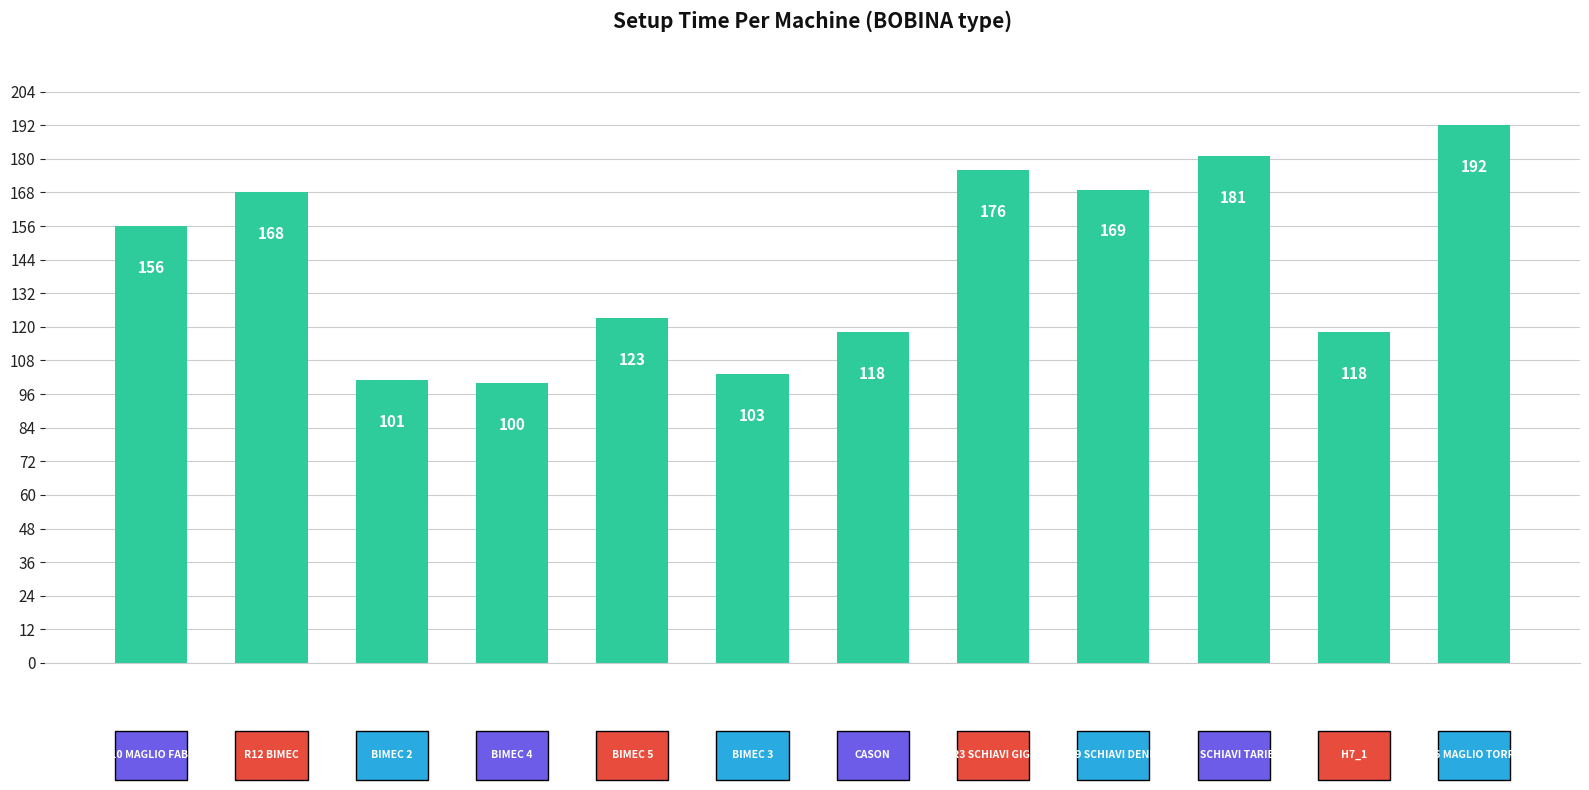

What is the sum of all values?

1705